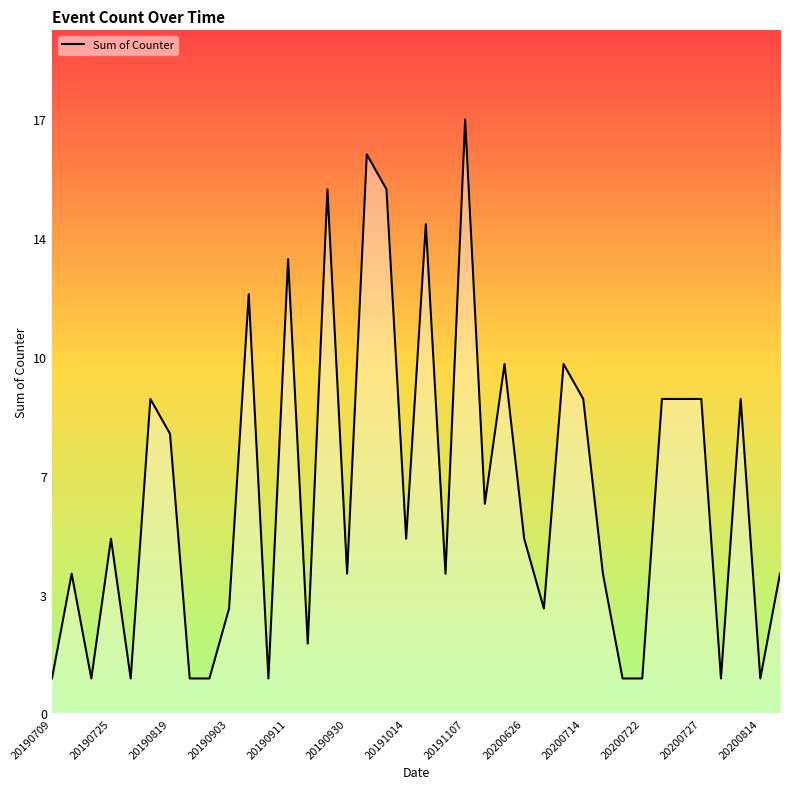

What is the smallest value displayed?

1